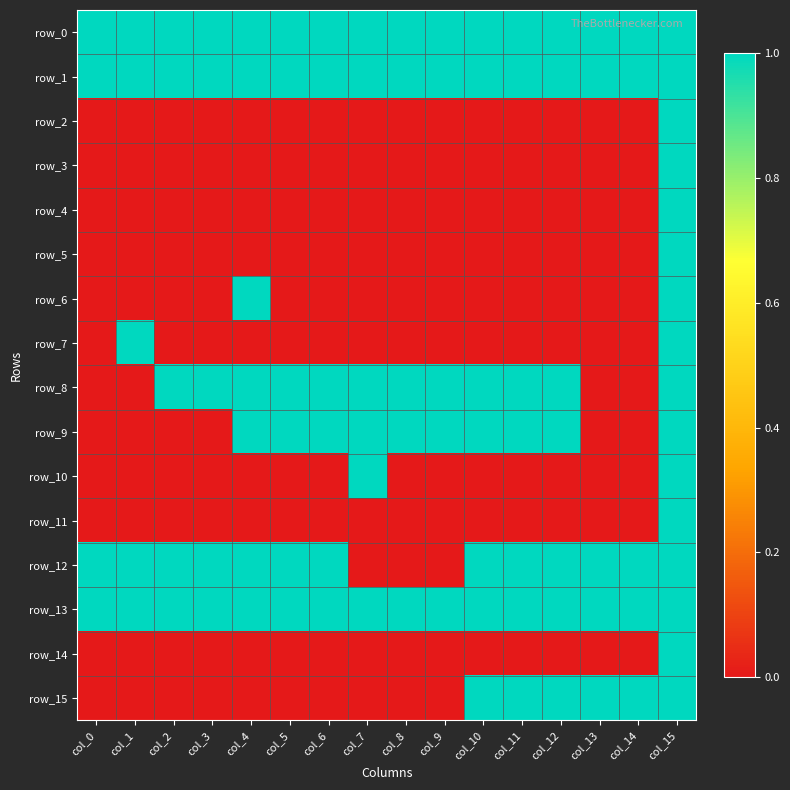

Is the value of row_9 at col_3 greater than the value of row_0 at col_10?

No